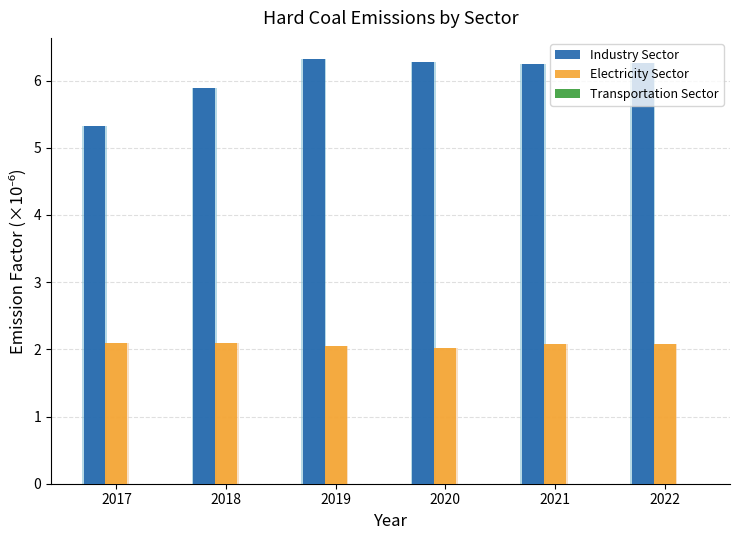

How many Electricity Sector values are between 2 and 3?

6